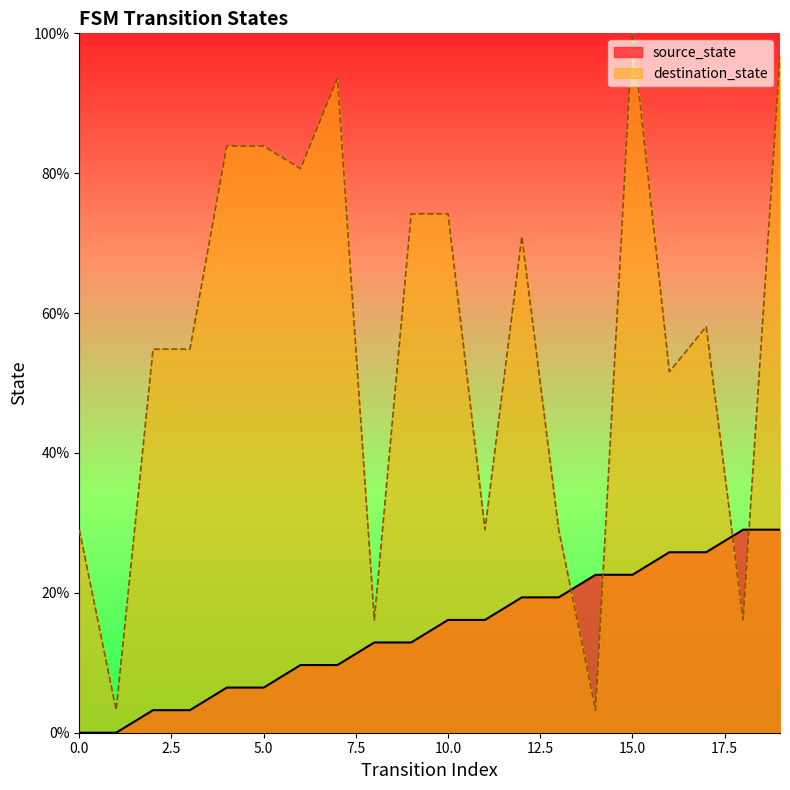

True or false: destination_state has a value of 15.7 at 11.

False